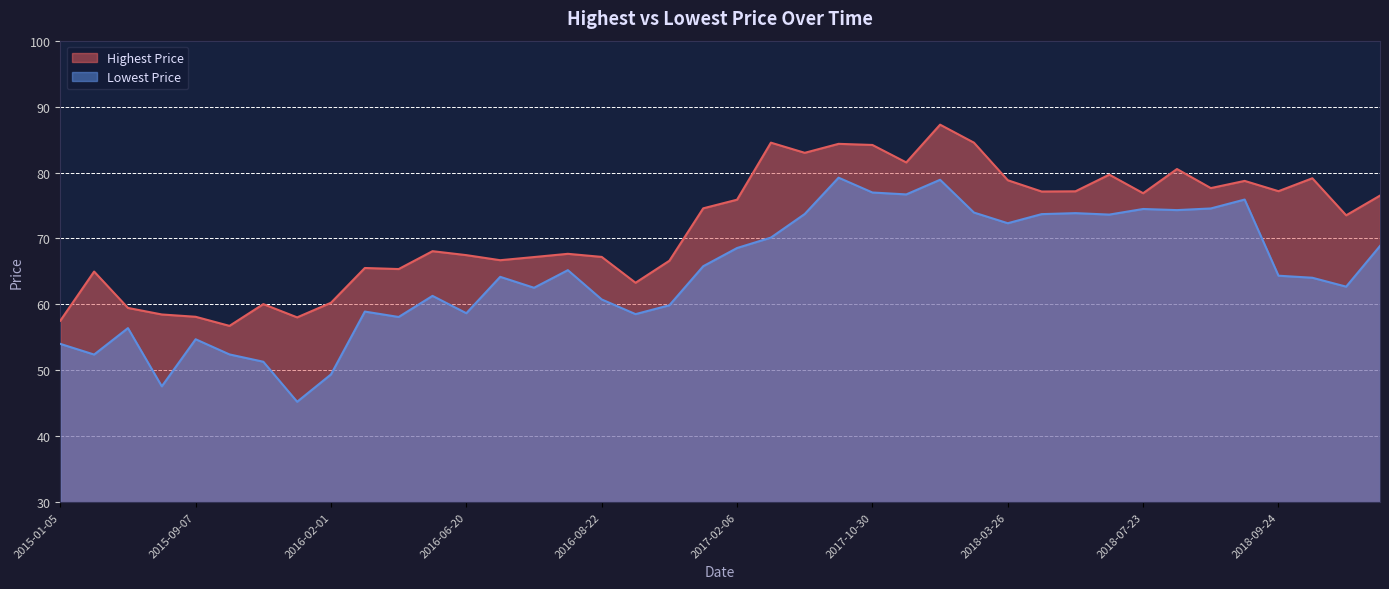

How many data points in Highest Price are less than 74?

20